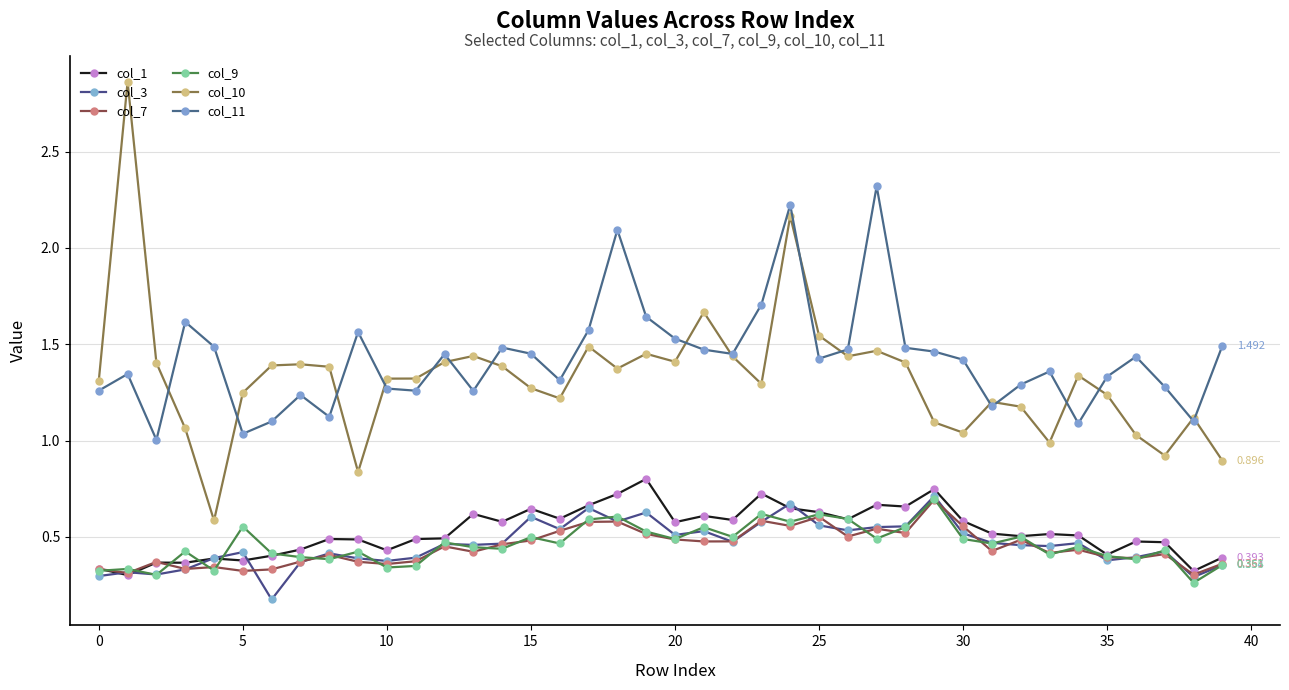

True or false: col_1 and col_10 intersect in this chart.

False